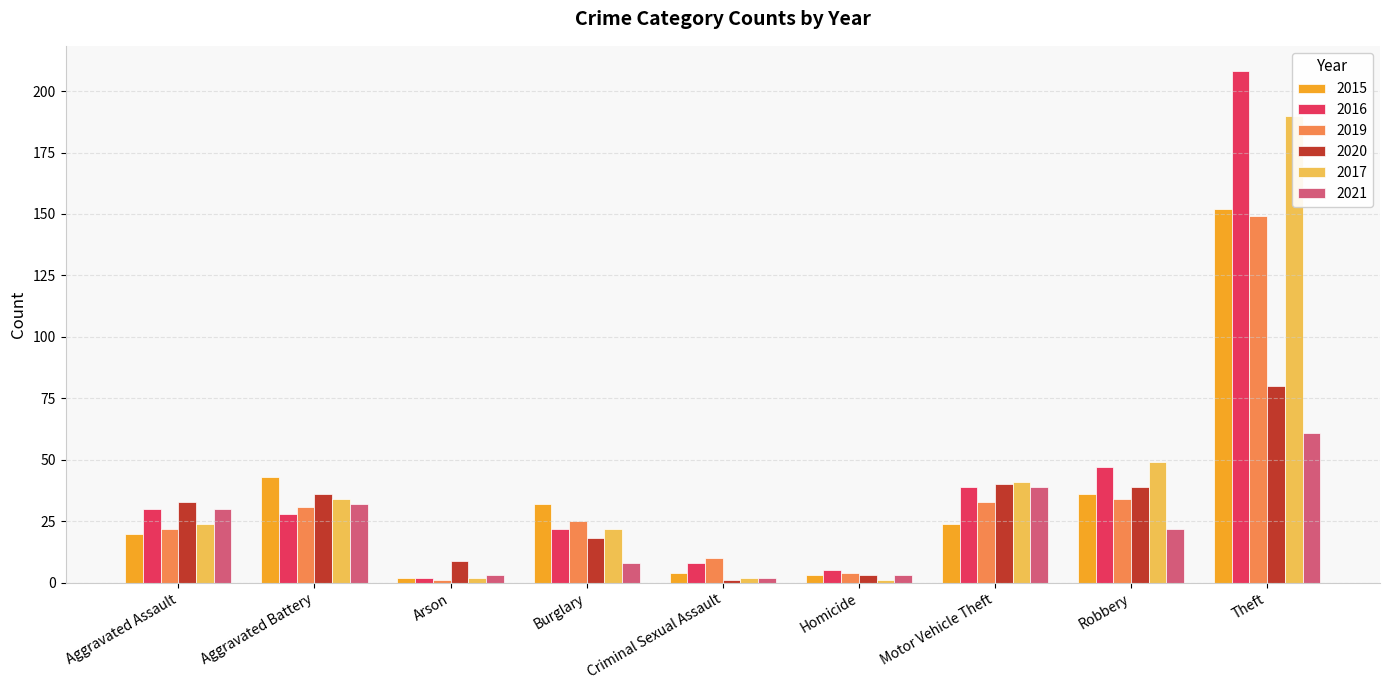

How many values in the 2019 series exceed 25?

4